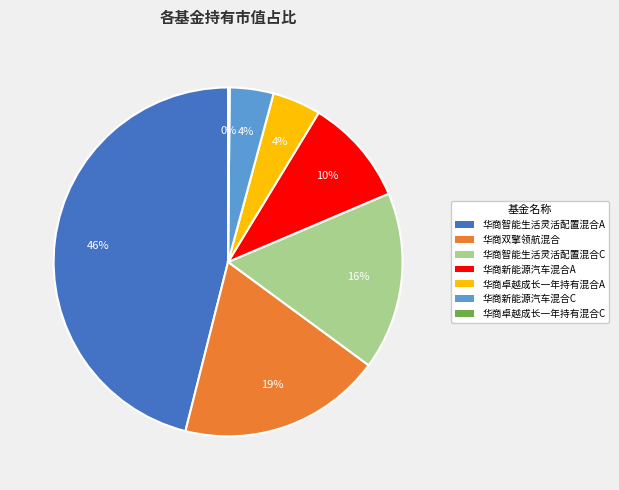

To the nearest percent, what is the difference between the largest and smallest slice percentages?

46%